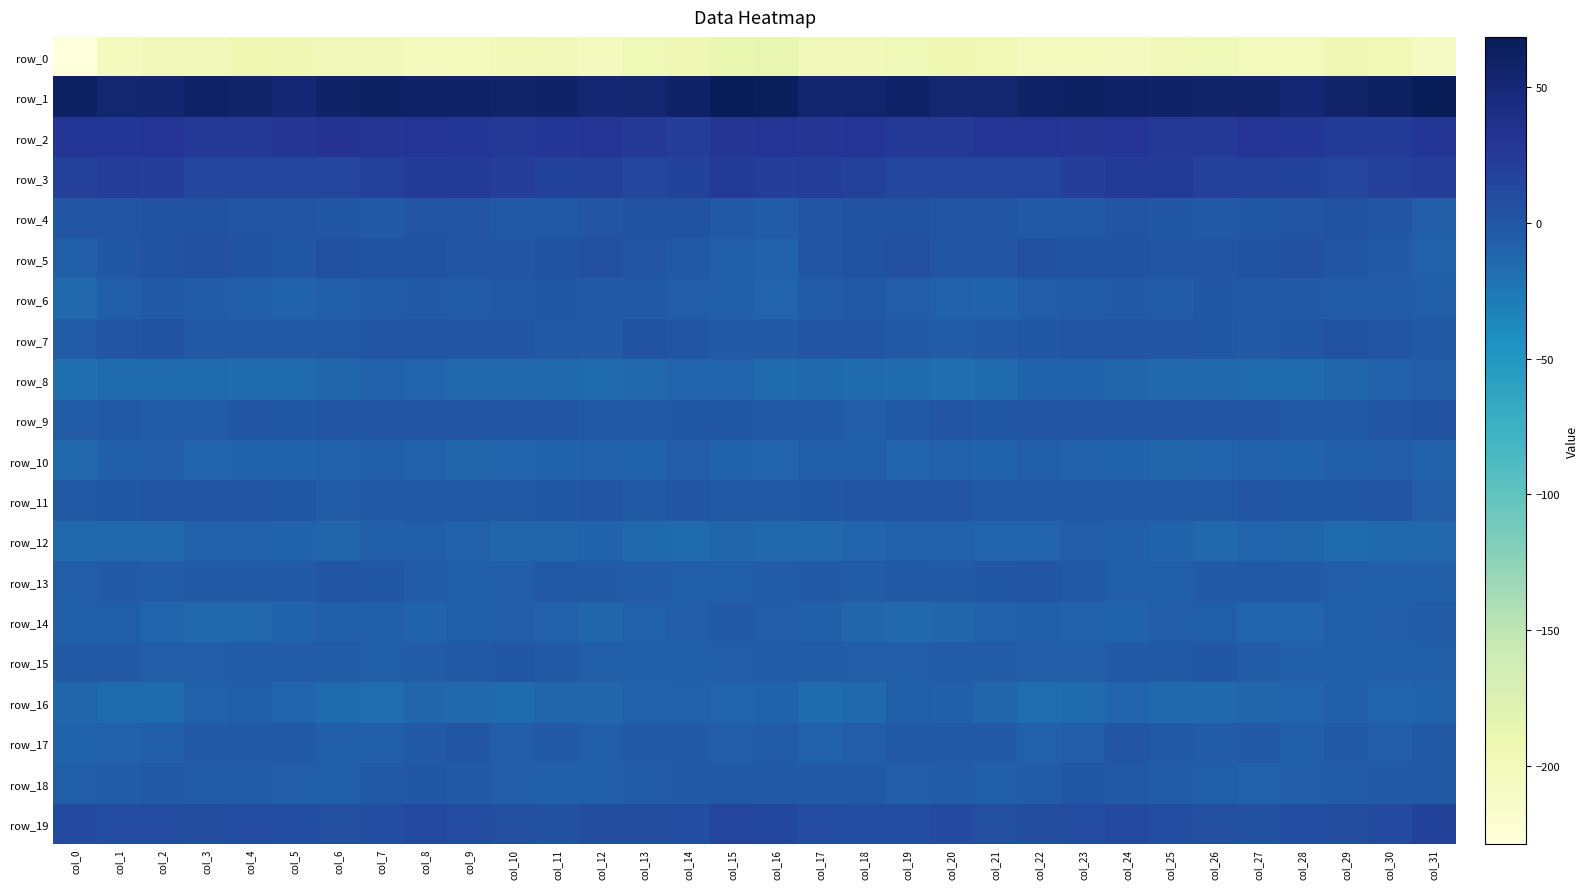

What is the sum of the row_17 values at col_0 and col_19?

-12.1